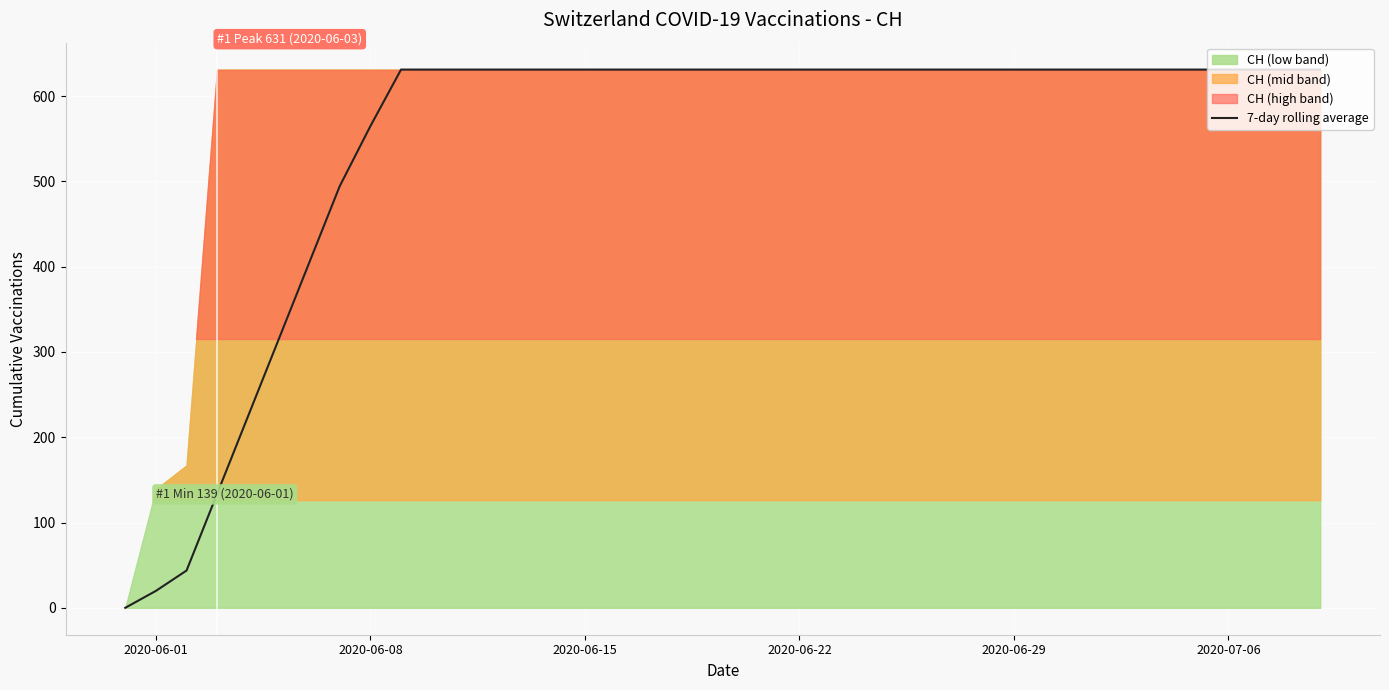

Reading left to right, list all the values displayed in this chart.

0.0	19.9	43.7	133.9	224.0	314.1	404.3	494.4	564.7	631.0	631.0	631.0	631.0	631.0	631.0	631.0	631.0	631.0	631.0	631.0	631.0	631.0	631.0	631.0	631.0	631.0	631.0	631.0	631.0	631.0	631.0	631.0	631.0	631.0	631.0	631.0	631.0	631.0	631.0	631.0